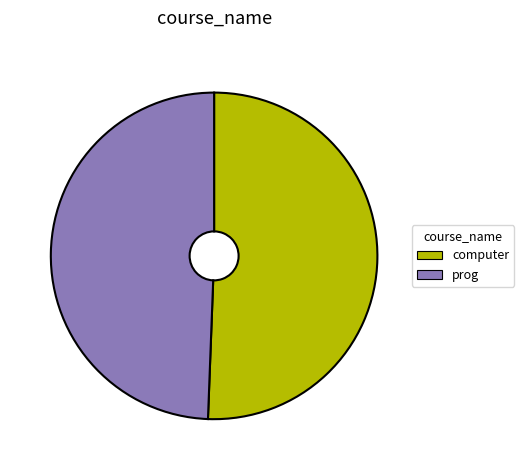

Rank the categories by value from highest to lowest.

computer, prog